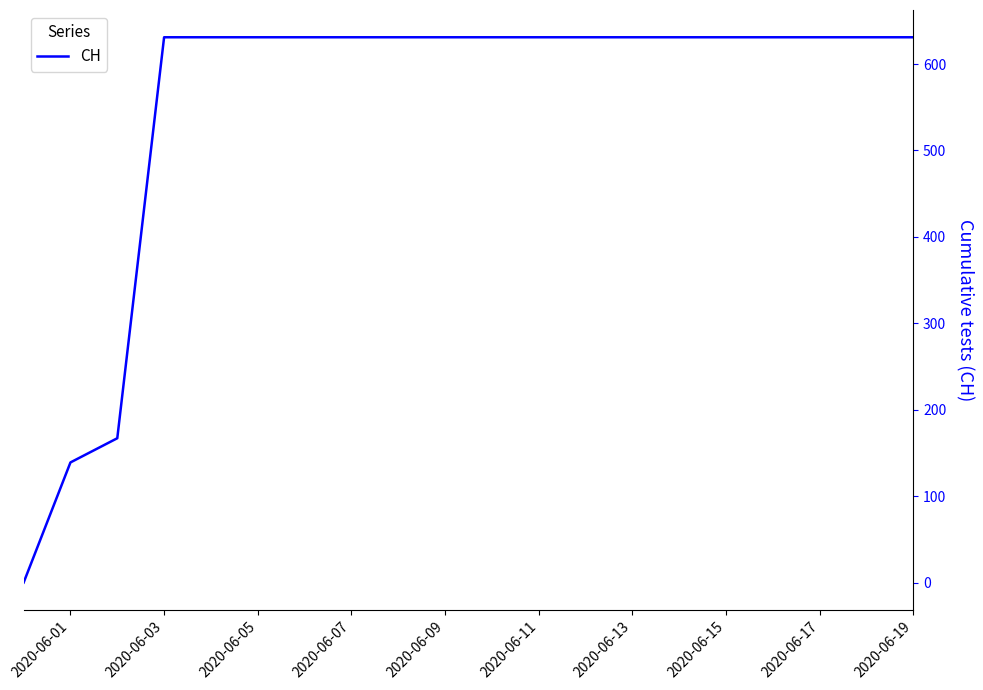

What is the maximum value shown in the chart?

631